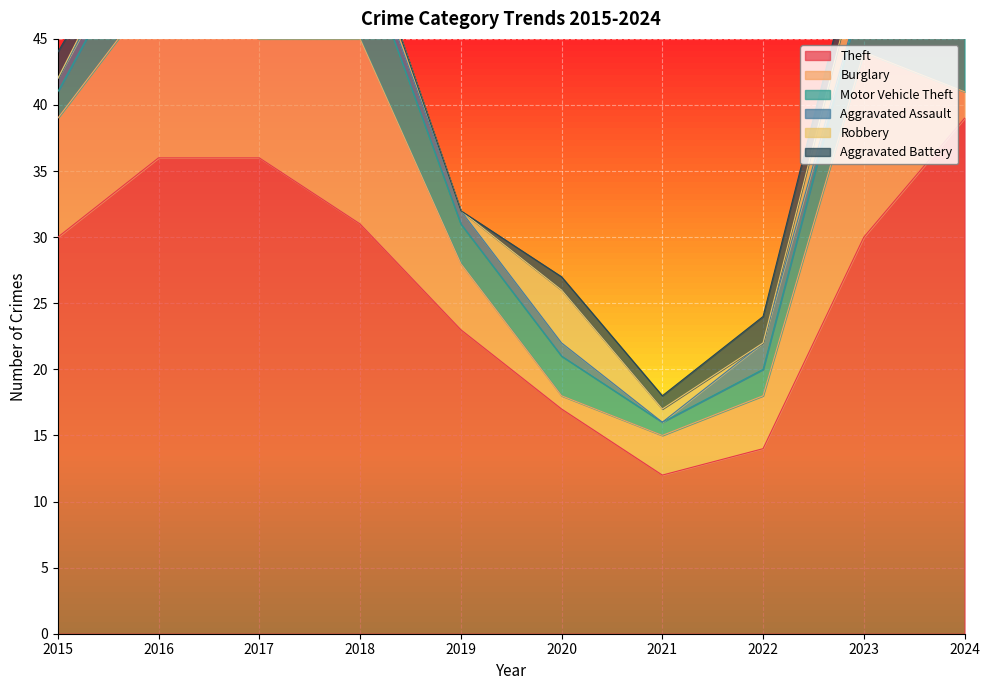

What are all the series names shown in the legend?

Theft, Burglary, Motor Vehicle Theft, Aggravated Assault, Robbery, Aggravated Battery